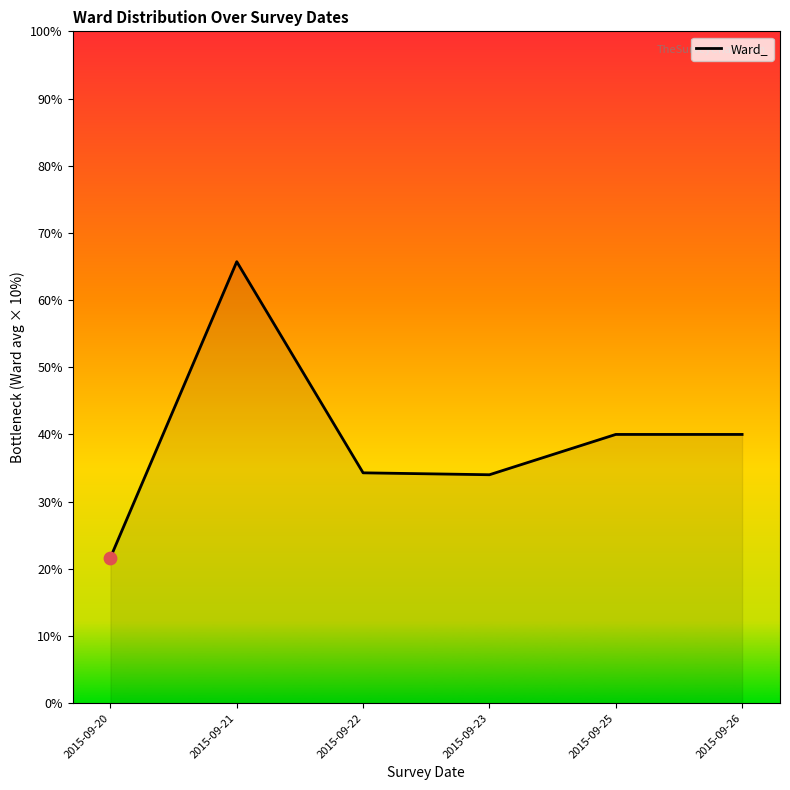

What is the change in value from 2015-09-20 to 2015-09-23?

+1.2